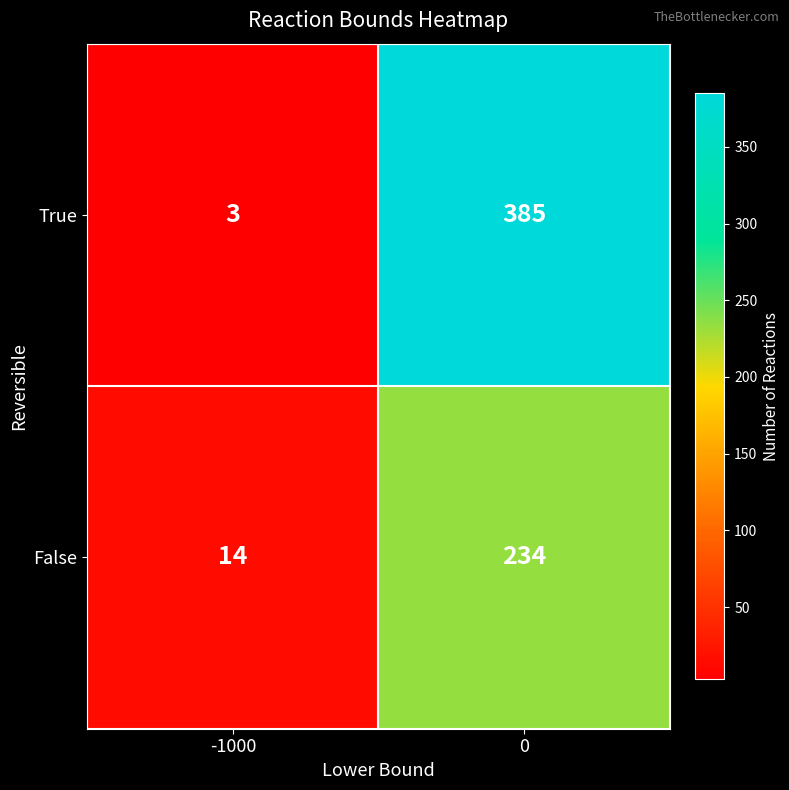

How many categories are shown in the chart?

2